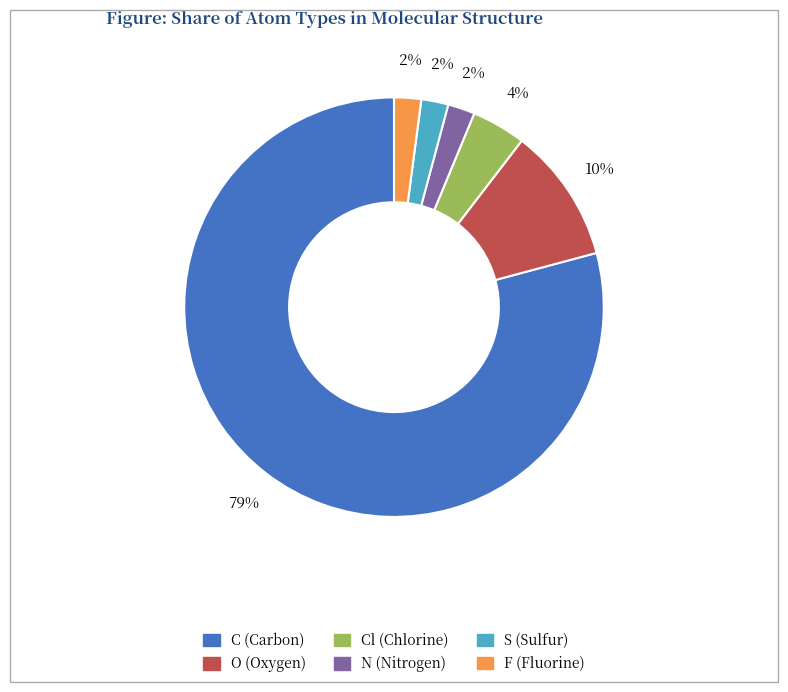

Does any single category account for the majority?

Yes